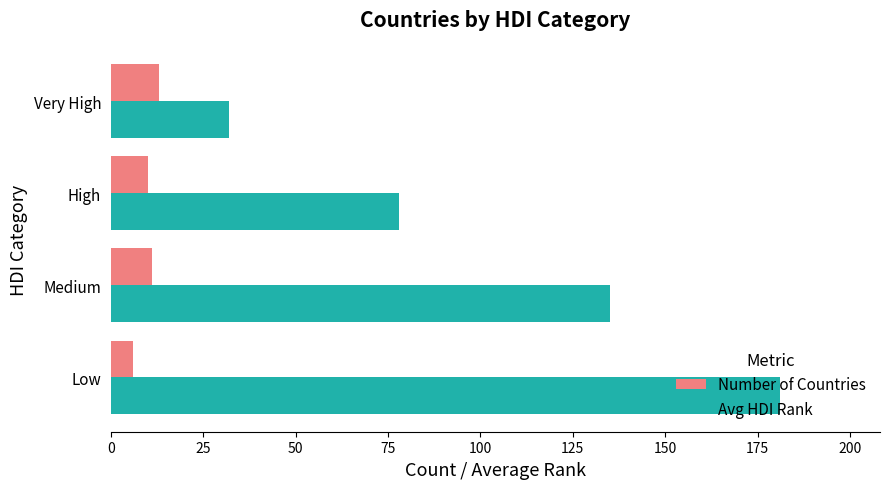

Is it true that Avg HDI Rank equals 12 at Very High?

False